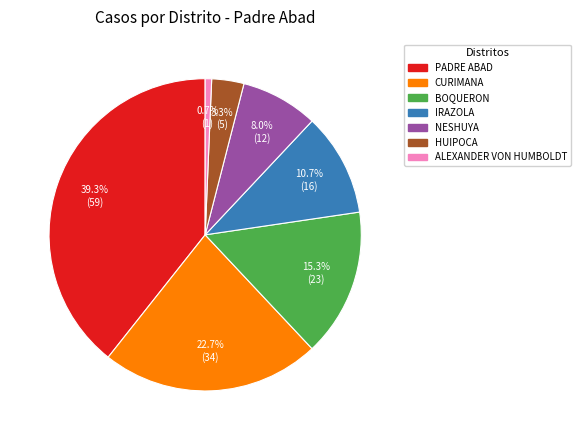

How many segments does this pie chart have?

7